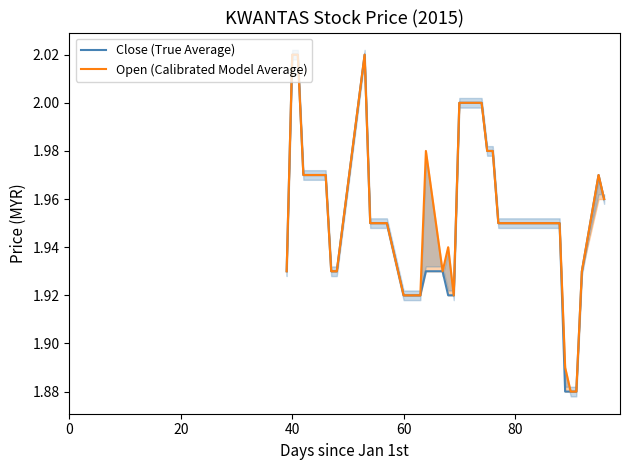

What is the difference between the maximum and minimum values in the Open (Calibrated Model Average) series?

0.1